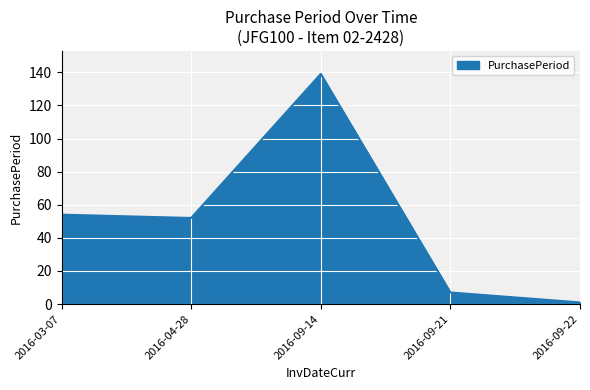

What is the average value?

51